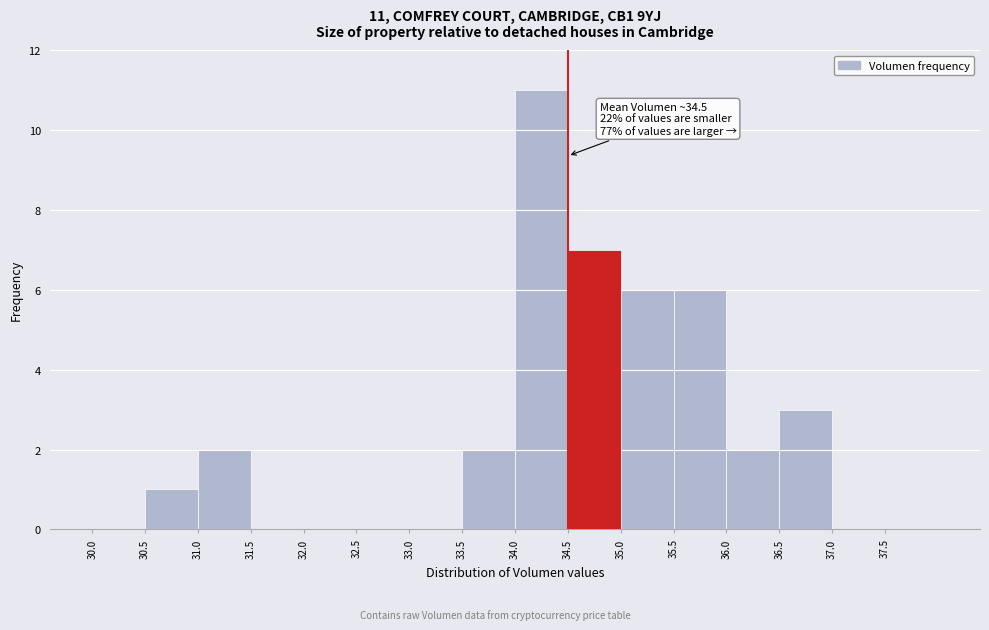

Which range on the x-axis has the tallest bar?

34.0 to 34.5